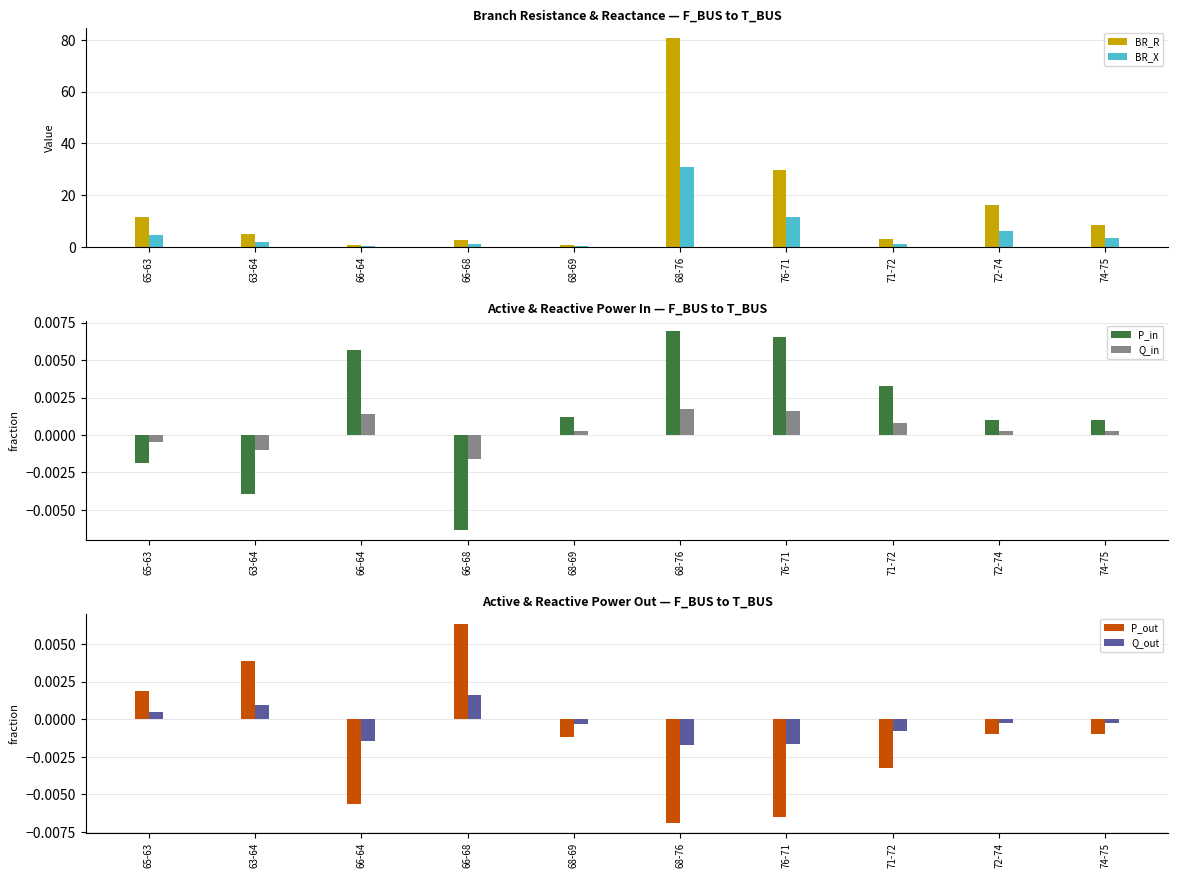

Reading left to right, what are all the values shown in this chart?

BR_R: 11.4	4.8	0.7	2.6	0.5	80.5	29.7	3.1	16.1	8.4
BR_X: 4.4	1.9	0.3	1.0	0.2	31.0	11.4	1.2	6.2	3.2
P_in: -0.0	-0.0	0.0	-0.0	0.0	0.0	0.0	0.0	0.0	0.0
Q_in: -0.0	-0.0	0.0	-0.0	0.0	0.0	0.0	0.0	0.0	0.0
P_out: 0.0	0.0	-0.0	0.0	-0.0	-0.0	-0.0	-0.0	-0.0	-0.0
Q_out: 0.0	0.0	-0.0	0.0	-0.0	-0.0	-0.0	-0.0	-0.0	-0.0